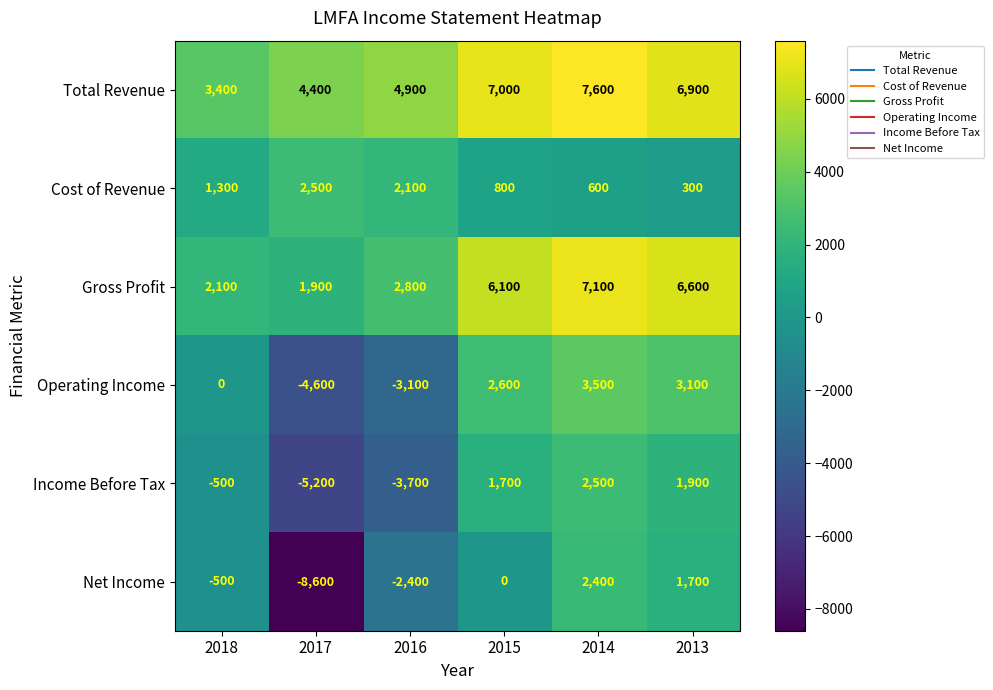

Which category has the highest value in the Net Income series?

2014